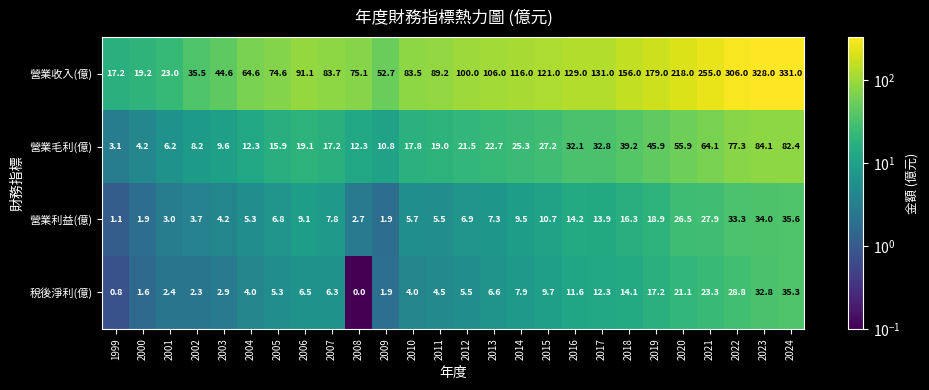

Which series has the largest range (max minus min)?

營業收入(億)